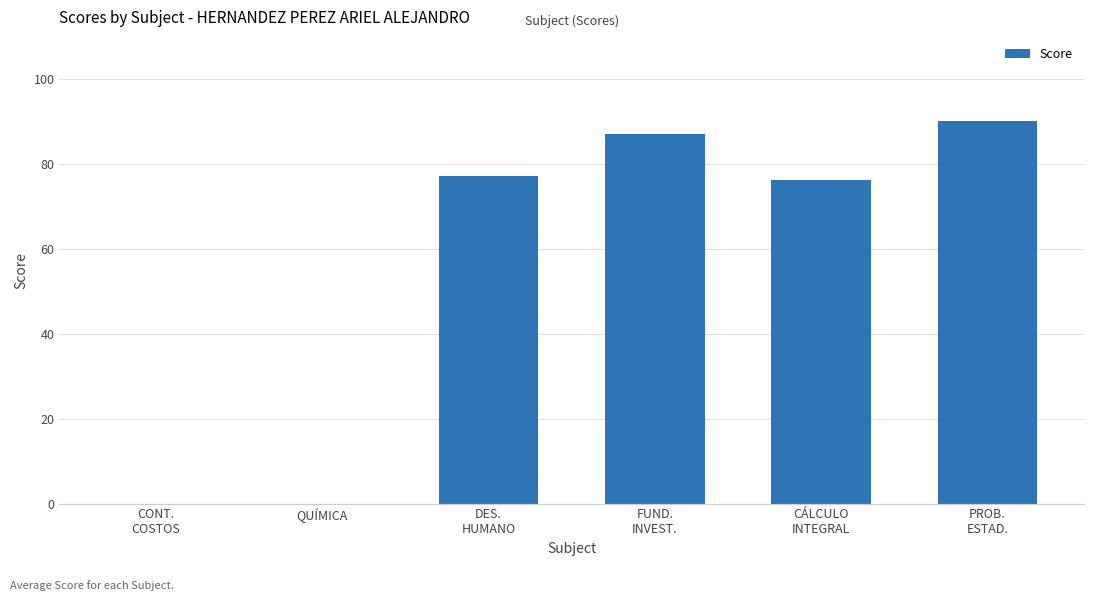

The chart shows a value of 0.0 at QUÍMICA. True or false?

True